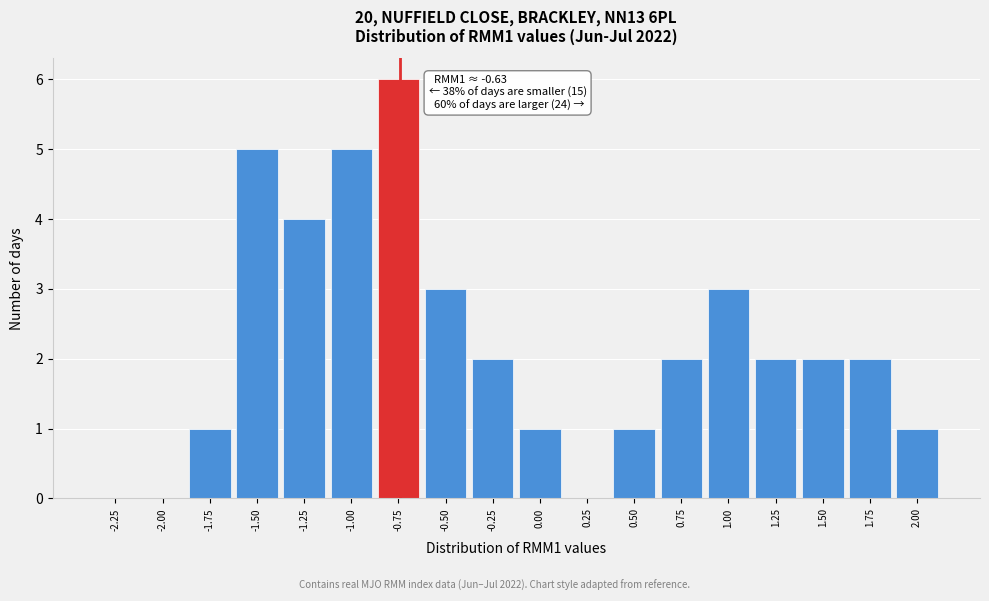

Reading left to right, transcribe all the data shown in this chart.

-2.25=0	-2.00=0	-1.75=1	-1.50=5	-1.25=4	-1.00=5	-0.75=6	-0.50=3	-0.25=2	0.00=1	0.25=0	0.50=1	0.75=2	1.00=3	1.25=2	1.50=2	1.75=2	2.00=1